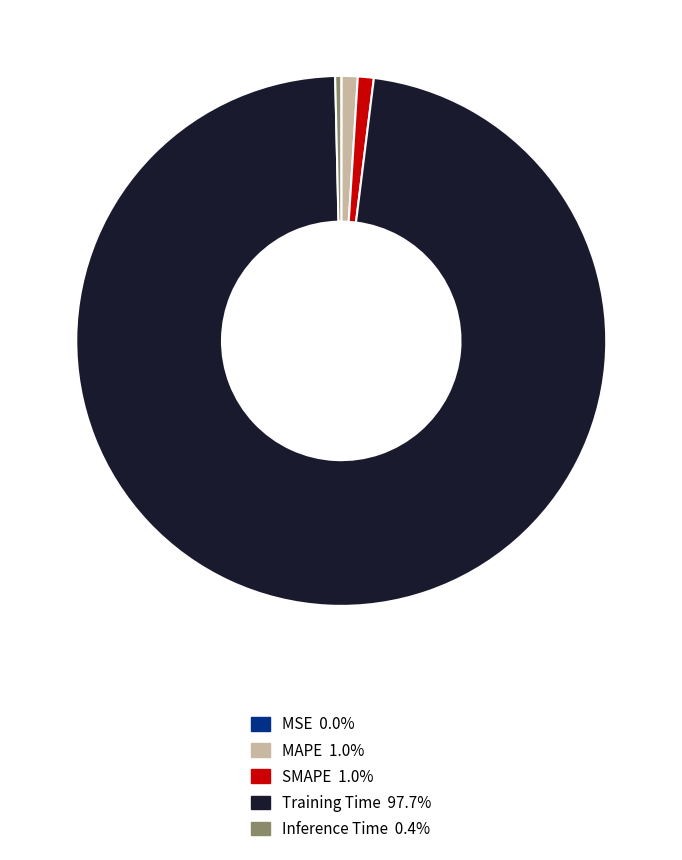

Is the sum of SMAPE and MAPE greater than half?

No